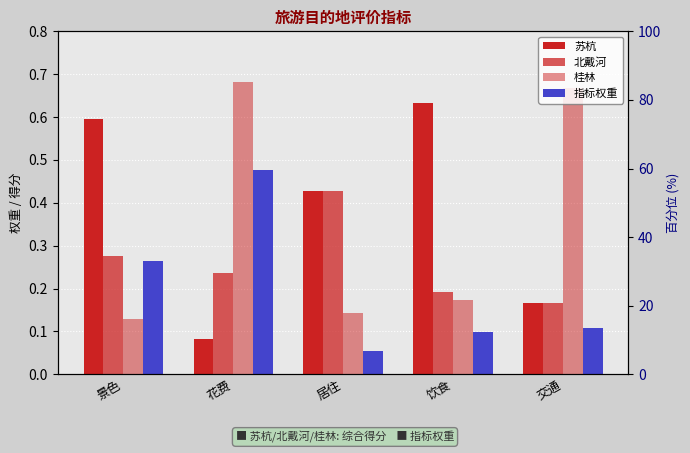

Which series has the largest total across all categories?

苏杭